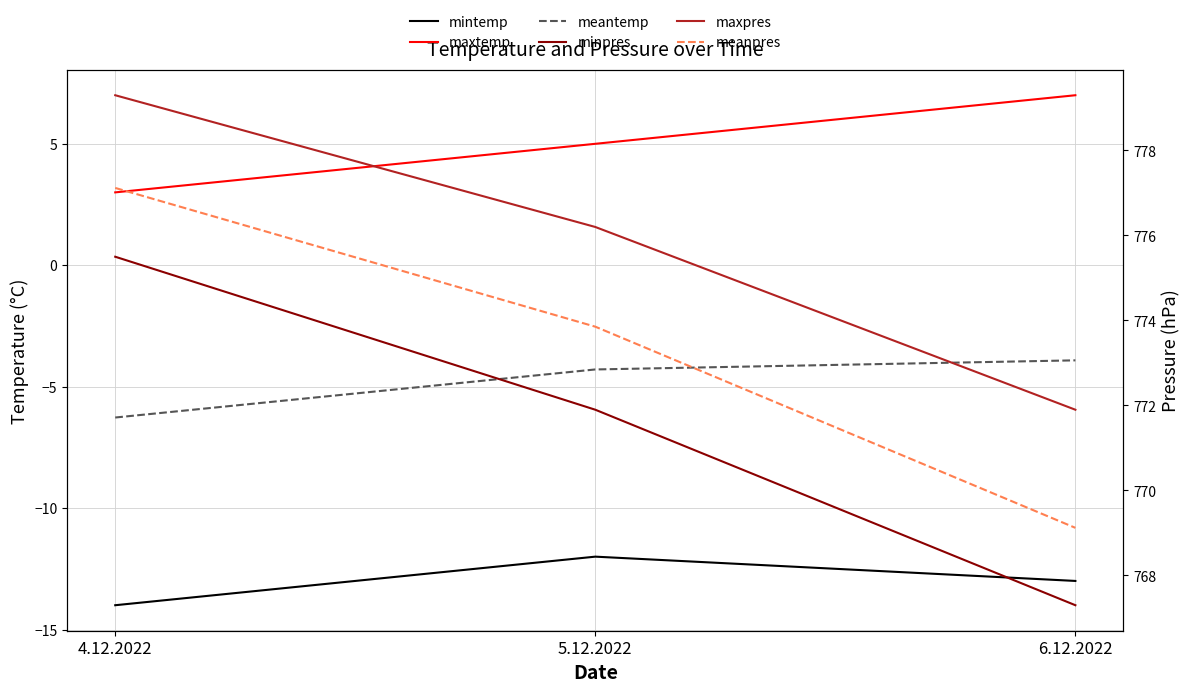

Reading right to left, extract all data points from this chart.

mintemp: -13.0	-12.0	-14.0
maxtemp: 7.0	5.0	3.0
meantemp: -3.9	-4.3	-6.3
minpres: 767.3	771.9	775.5
maxpres: 771.9	776.2	779.3
meanpres: 769.1	773.9	777.1